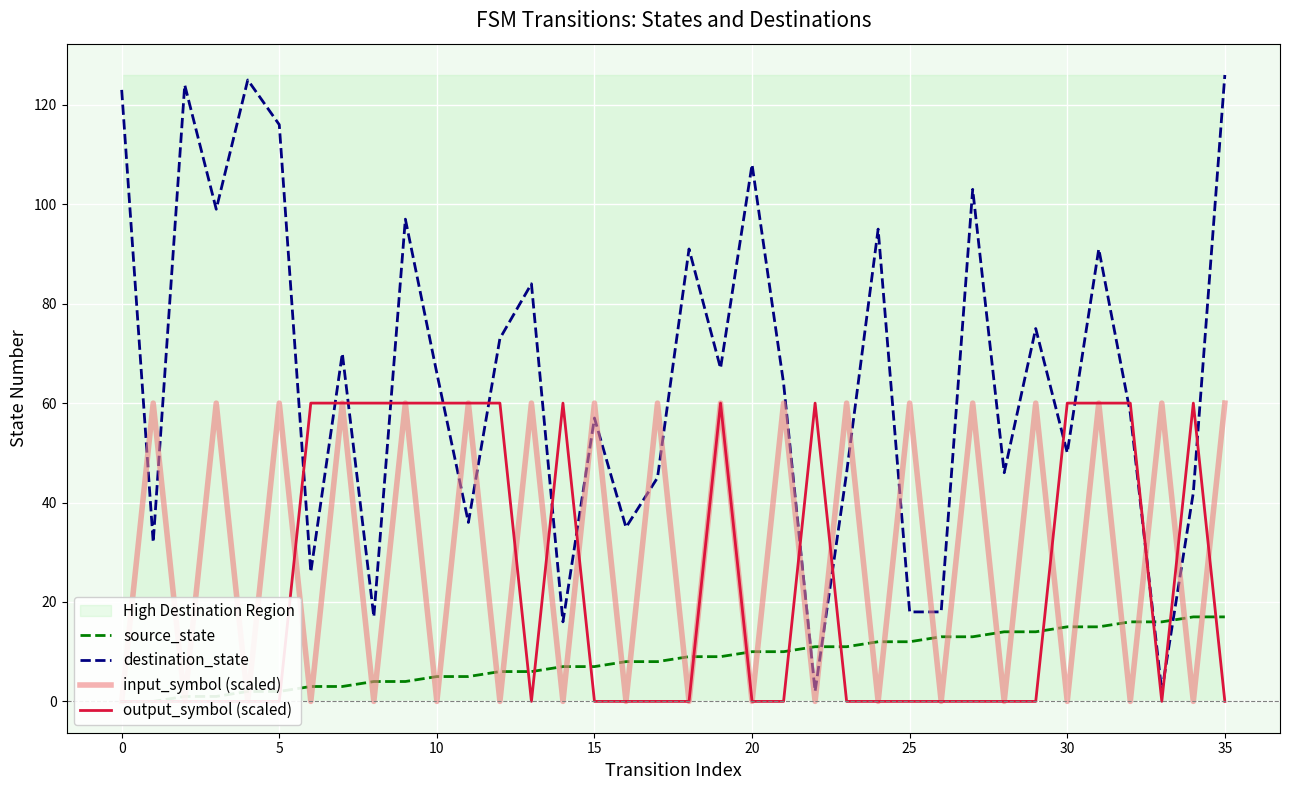

What is the sum of all source_state values?

306